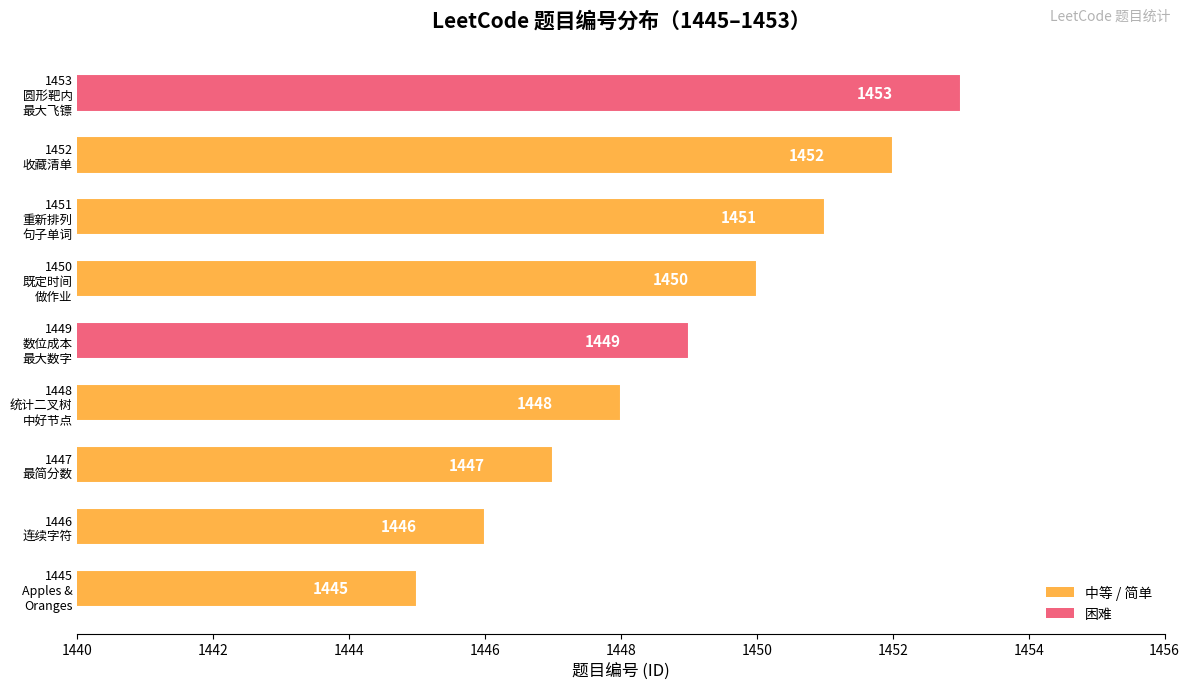

Reading bottom to top, transcribe all the data shown in this chart.

1445	1446	1447	1448	1449	1450	1451	1452	1453